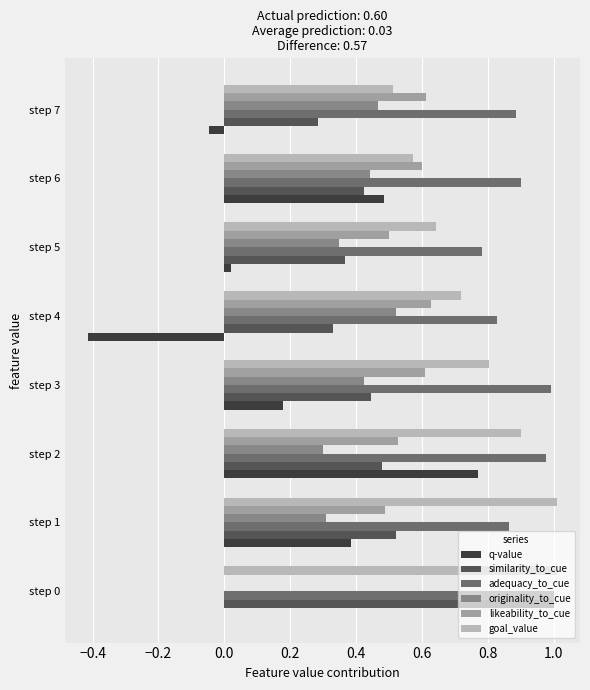

At which category is the sum across all series the highest?

step 2